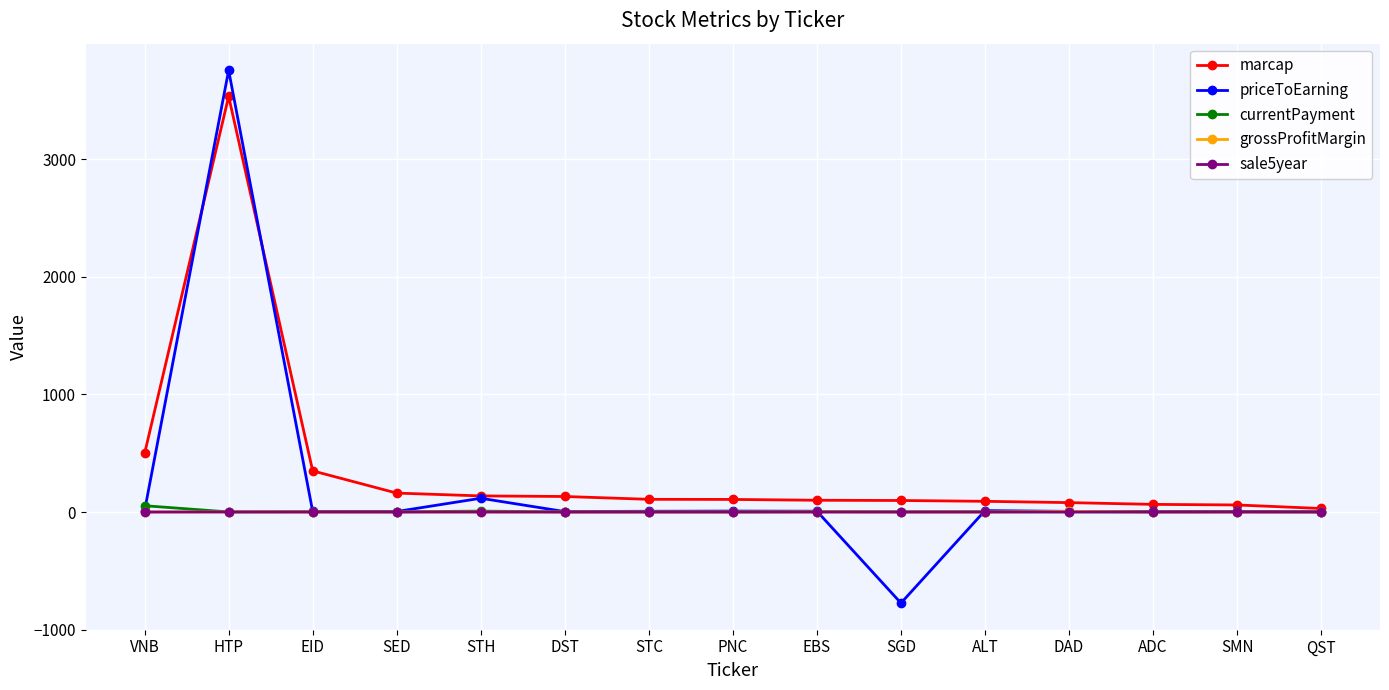

Is the value of sale5year at QST greater than the value of marcap at STH?

No